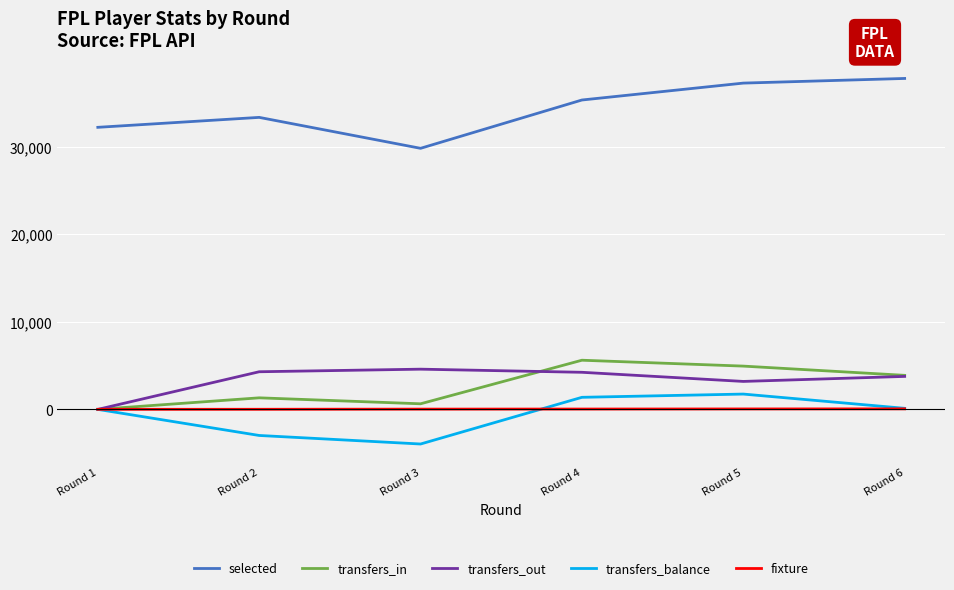

At how many categories does at least one series exceed 14247?

6